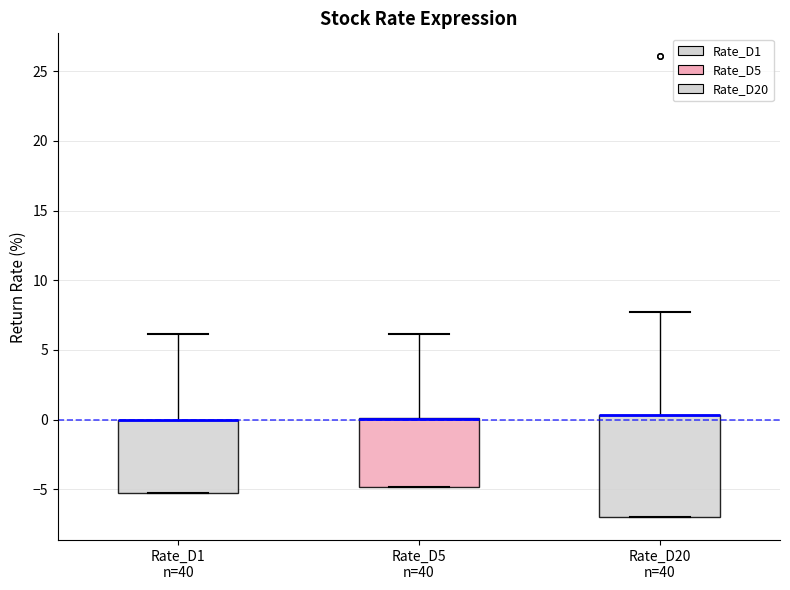

Which box is the tallest, from its lower edge to its upper edge?

Rate_D20 n=40